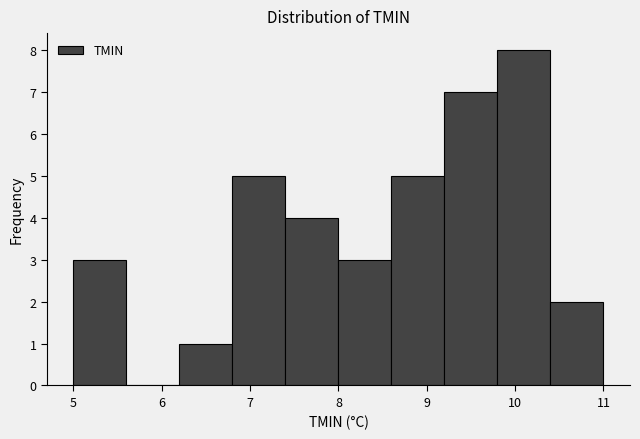

Which range on the x-axis has the tallest bar?

9.8 to 10.4